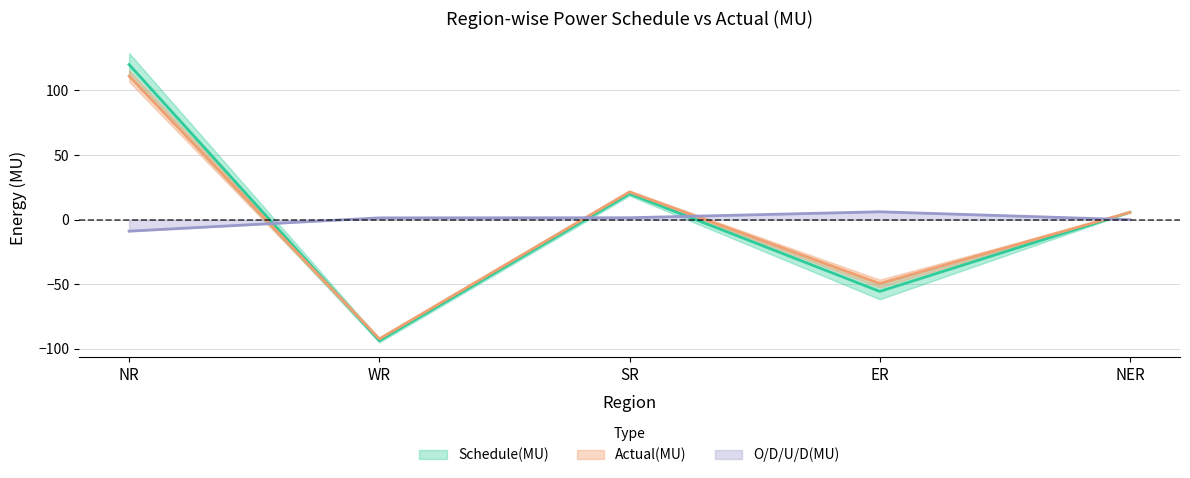

Where does the Schedule(MU) series first go above 5?

NR